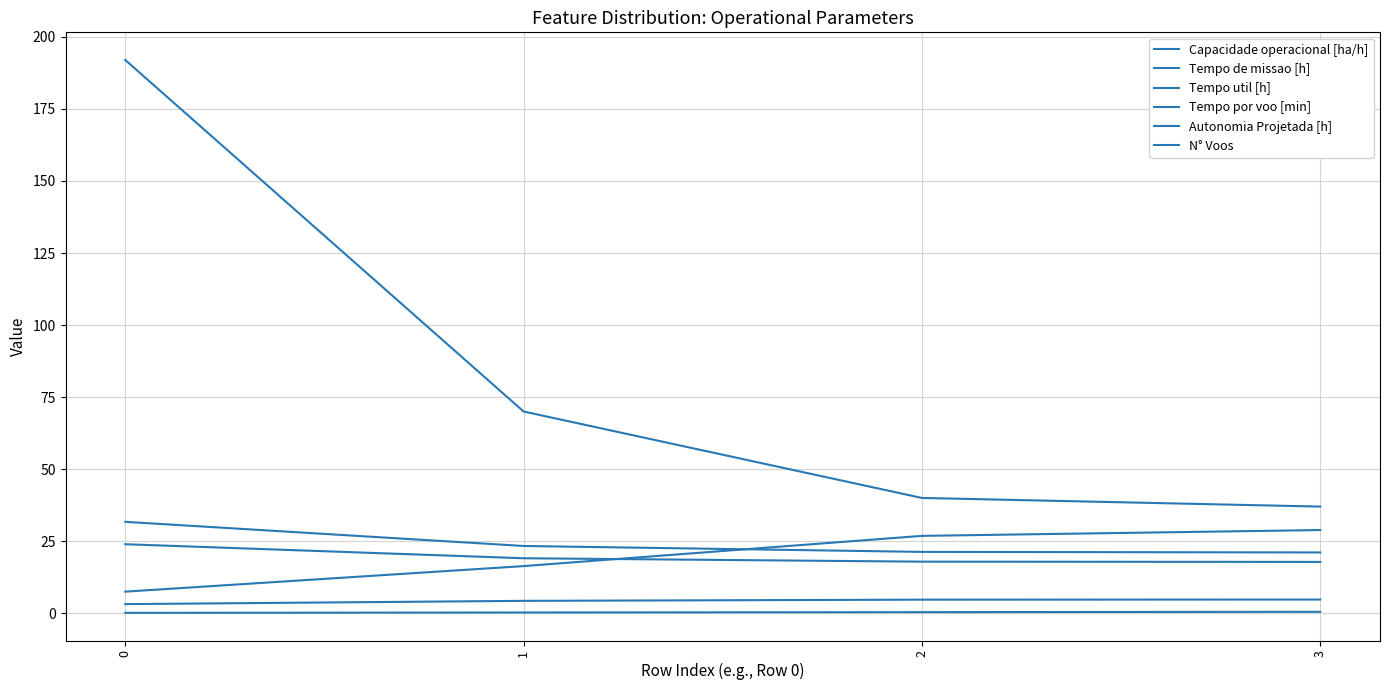

Which has a higher value, 0 or 1?

1